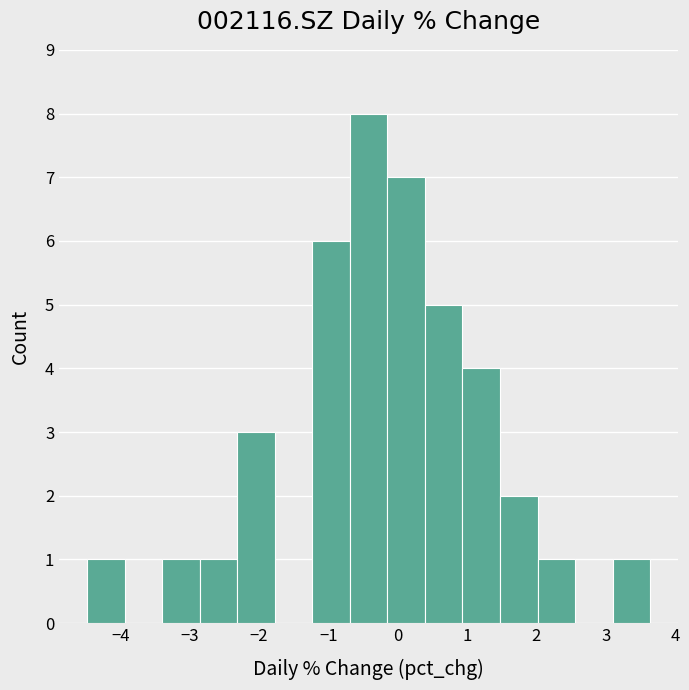

What is the height of the bar covering -2.3 to -1.8 on the x-axis? Neither the bar edges nor the heights are printed on the chart, so give them approximately, as read against the axes.

3